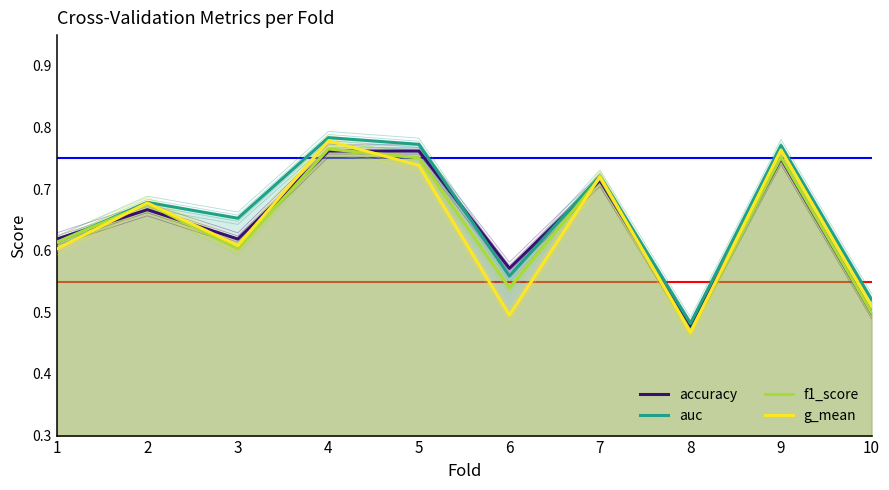

Does the chart have visible grid lines?

No